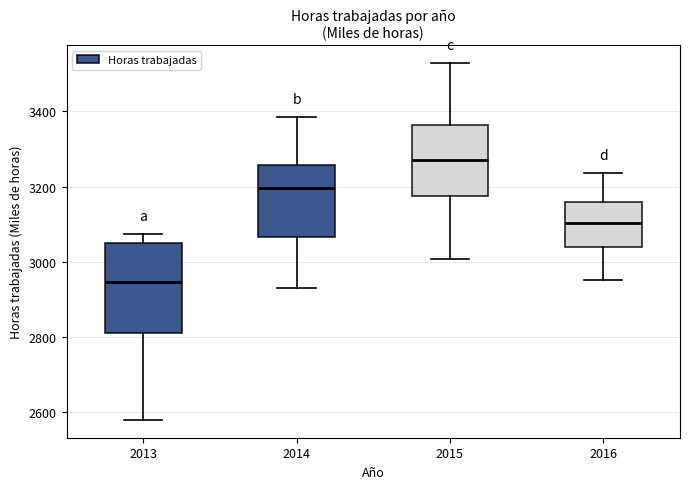

Comparing the boxes themselves (not the whiskers), which one is the tallest?

2013